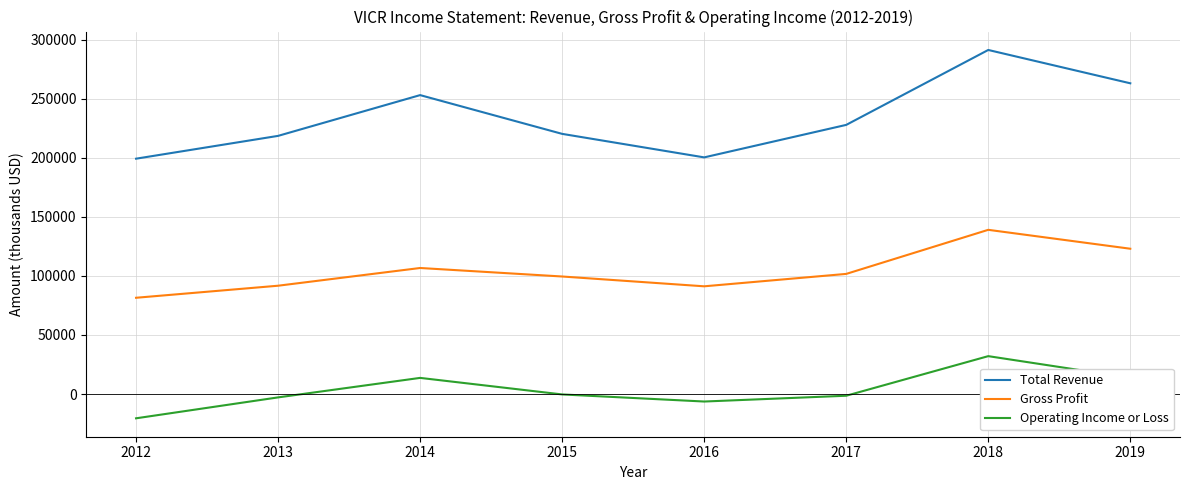

True or false: Gross Profit and Total Revenue cross at least once.

False